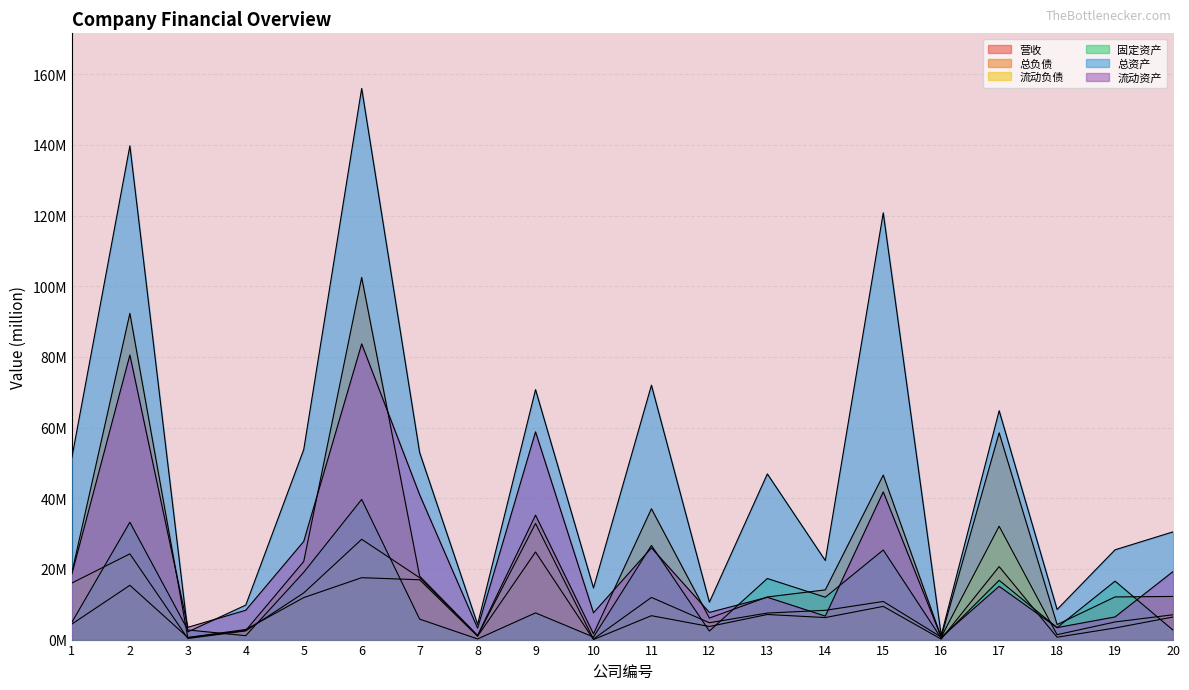

What is the value of the 流动负债 point at the 16th from the left?

0.7